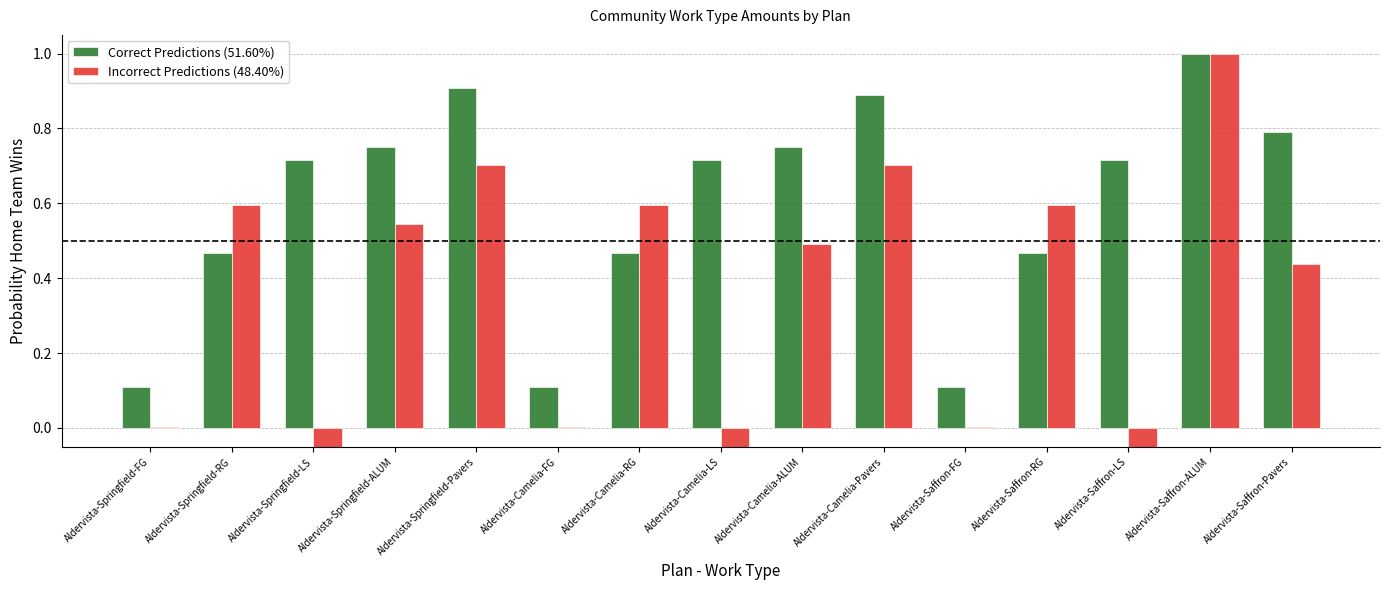

Reading left to right, transcribe all the data shown in this chart.

Correct Predictions (51.60%): Aldervista-Springfield-FG=0.1	Aldervista-Springfield-RG=0.5	Aldervista-Springfield-LS=0.7	Aldervista-Springfield-ALUM=0.8	Aldervista-Springfield-Pavers=0.9	Aldervista-Camelia-FG=0.1	Aldervista-Camelia-RG=0.5	Aldervista-Camelia-LS=0.7	Aldervista-Camelia-ALUM=0.8	Aldervista-Camelia-Pavers=0.9	Aldervista-Saffron-FG=0.1	Aldervista-Saffron-RG=0.5	Aldervista-Saffron-LS=0.7	Aldervista-Saffron-ALUM=1.0	Aldervista-Saffron-Pavers=0.8
Incorrect Predictions (48.40%): Aldervista-Springfield-FG=0.0	Aldervista-Springfield-RG=0.6	Aldervista-Springfield-LS=-0.1	Aldervista-Springfield-ALUM=0.5	Aldervista-Springfield-Pavers=0.7	Aldervista-Camelia-FG=0.0	Aldervista-Camelia-RG=0.6	Aldervista-Camelia-LS=-0.1	Aldervista-Camelia-ALUM=0.5	Aldervista-Camelia-Pavers=0.7	Aldervista-Saffron-FG=0.0	Aldervista-Saffron-RG=0.6	Aldervista-Saffron-LS=-0.1	Aldervista-Saffron-ALUM=1.0	Aldervista-Saffron-Pavers=0.4